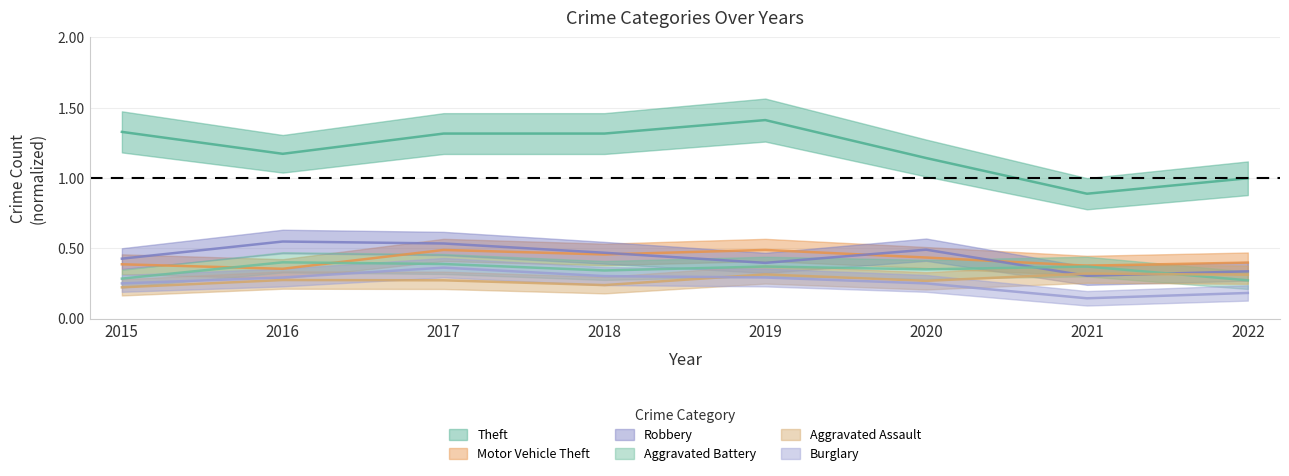

The Robbery series shows 0.5 at 2017. True or false?

True